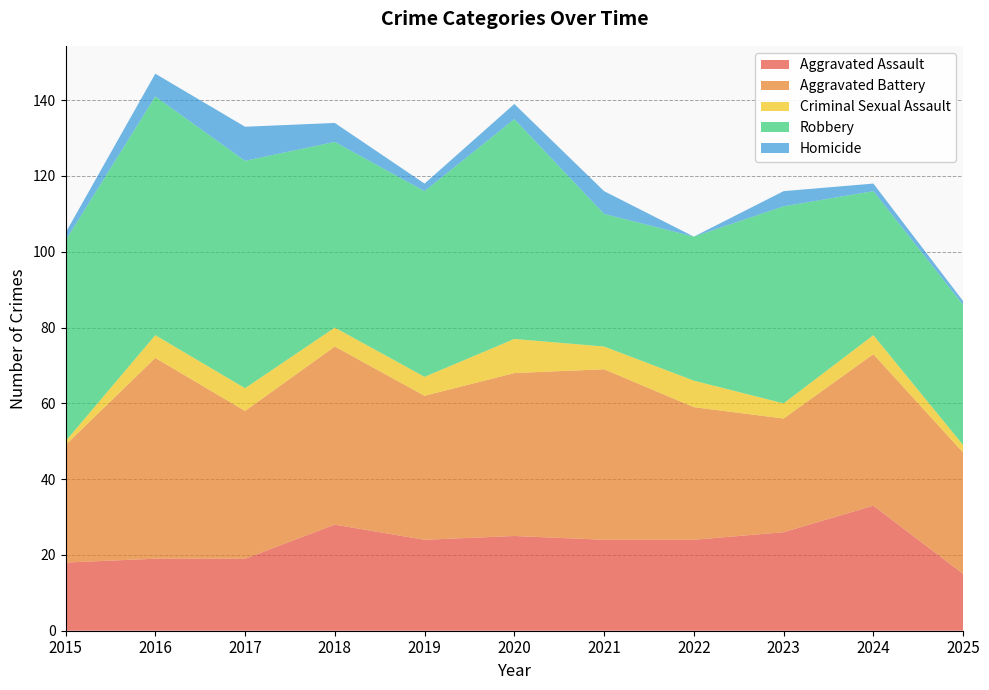

Reading left to right, extract all data points from this chart.

Aggravated Assault: 18	19	19	28	24	25	24	24	26	33	15
Aggravated Battery: 31	53	39	47	38	43	45	35	30	40	32
Criminal Sexual Assault: 1	6	6	5	5	9	6	7	4	5	2
Robbery: 53	63	60	49	49	58	35	38	52	38	37
Homicide: 2	6	9	5	2	4	6	0	4	2	1